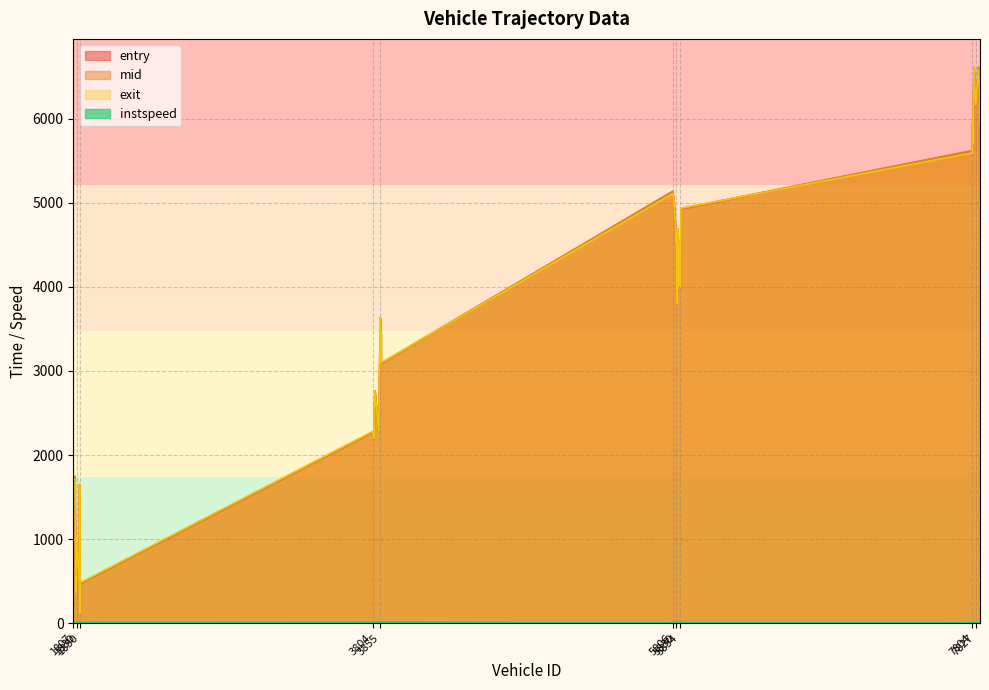

Reading left to right, transcribe all the data shown in this chart.

entry: 108.8	186.2	387.4	471.7	474.1	753.1	832.4	907.9	1015.4	1560.0	1645.3	1744.6	2186.5	2272.2	2279.8	2760.6	3090.6	3361.3	3441.3	3625.0	3786.2	3963.5	3991.0	4379.2	4525.0	4539.0	4659.2	4683.5	4710.9	4926.2	5012.0	5133.6	5617.3	5696.9	5944.0	5965.2	6152.6	6322.7	6606.9	6608.9
mid: 112.1	190.3	393.1	476.5	478.4	757.2	836.2	913.1	1019.3	1564.4	1649.1	1748.3	2190.5	2276.4	2283.1	2764.1	3094.0	3365.1	3445.6	3629.5	3790.2	3967.6	3996.2	4382.6	4530.0	4544.0	4663.1	4687.4	4714.3	4931.3	5016.1	5137.5	5621.1	5701.0	5948.3	5969.2	6157.3	6326.5	6612.0	6614.1
exit: 114.7	193.3	367.4	480.1	482.0	760.5	839.3	887.2	1022.5	1568.0	1652.1	1721.1	2193.6	2279.8	2285.7	2767.0	3096.7	3368.1	3448.8	3633.0	3793.1	3970.6	4000.3	4385.2	4534.0	4547.9	4636.1	4690.0	4716.9	4935.3	5019.3	5110.0	5594.1	5704.2	5951.4	5942.2	6160.9	6329.5	6586.1	6618.1
instspeed: 14.1	12.4	5.0	10.8	9.7	12.3	12.0	5.0	12.5	10.5	13.1	5.0	11.7	11.4	15.0	13.7	13.9	13.1	11.3	11.4	13.4	12.3	8.8	15.1	9.4	10.3	5.0	14.4	14.3	9.1	11.3	5.0	5.0	13.1	12.6	5.0	9.9	13.2	5.0	9.8